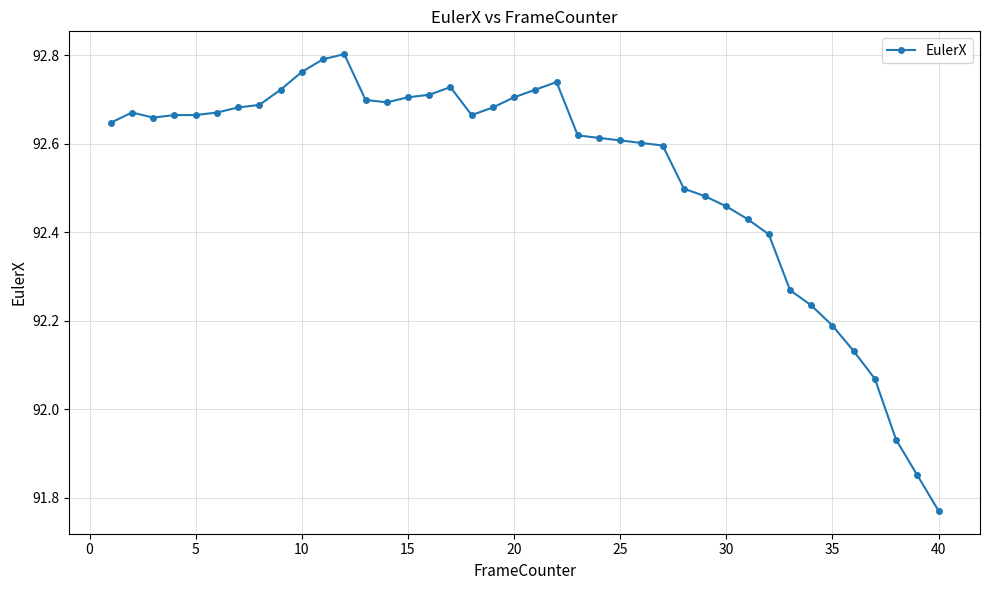

True or false: the data has more than 0 interior local peaks.

True